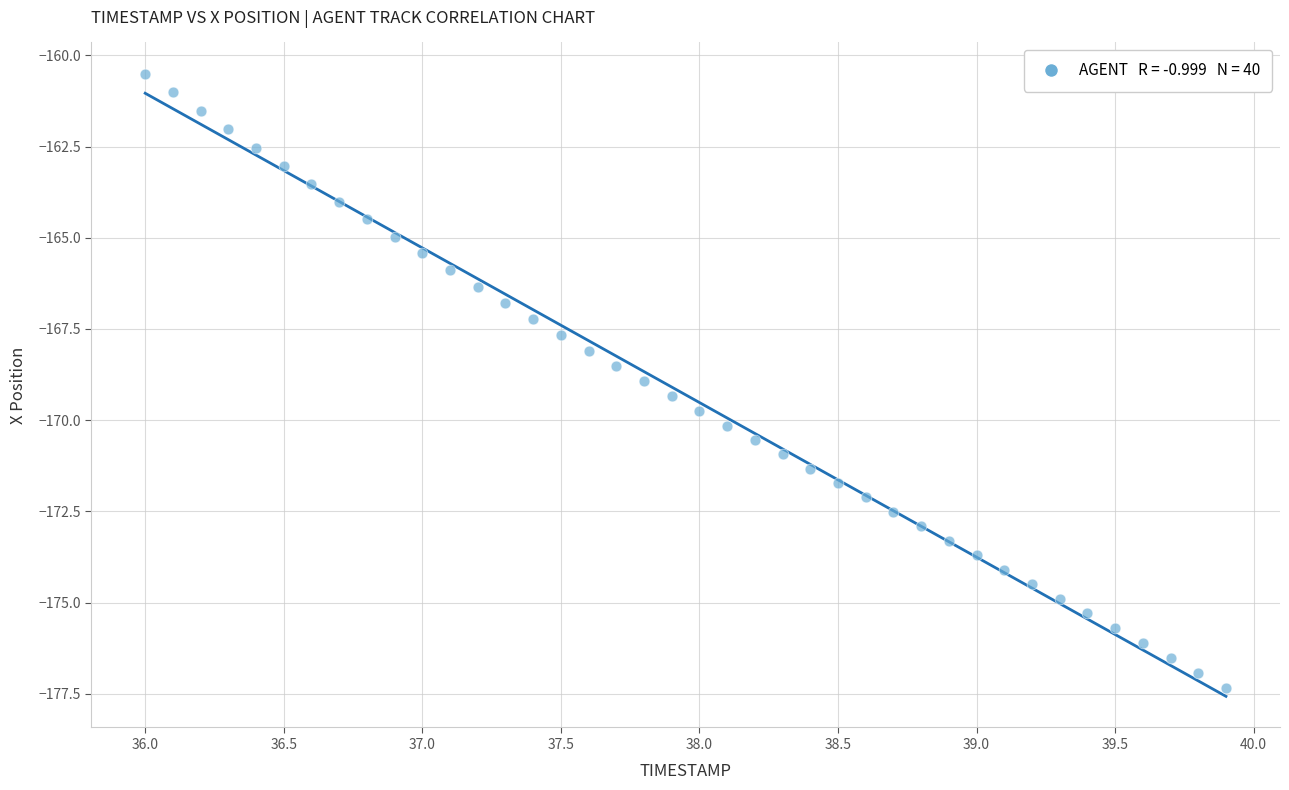

What is the range of Y values (max minus min)?

16.8